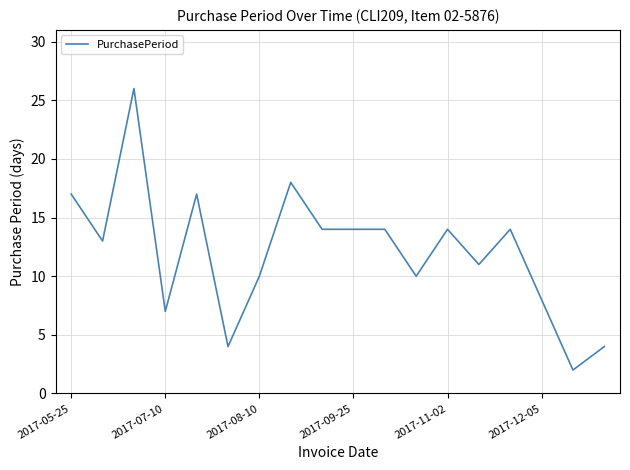

What is the maximum value shown in the chart?

26